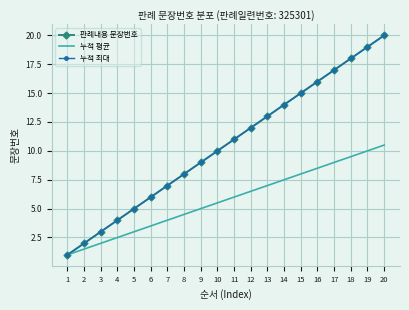

How many lines are shown in the chart?

3